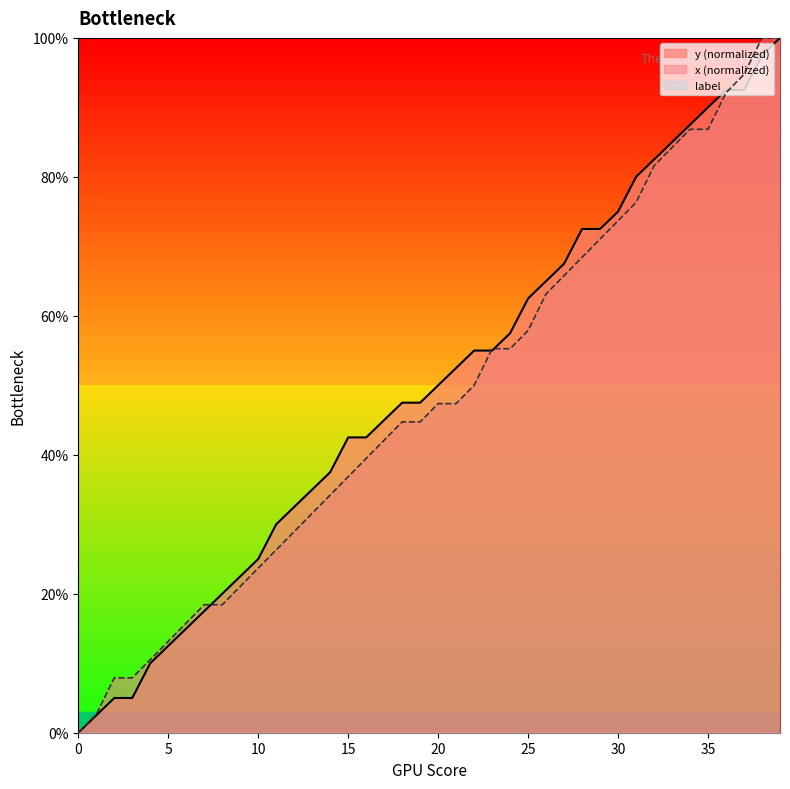

How many times do y and x cross each other?

4